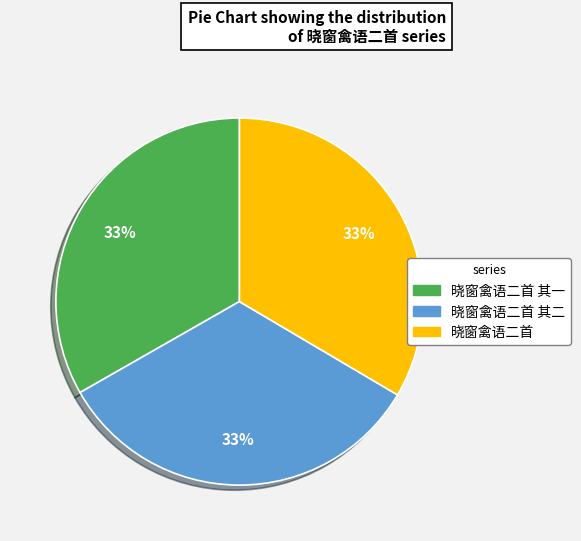

Is there any slice that represents more than half of the pie?

No